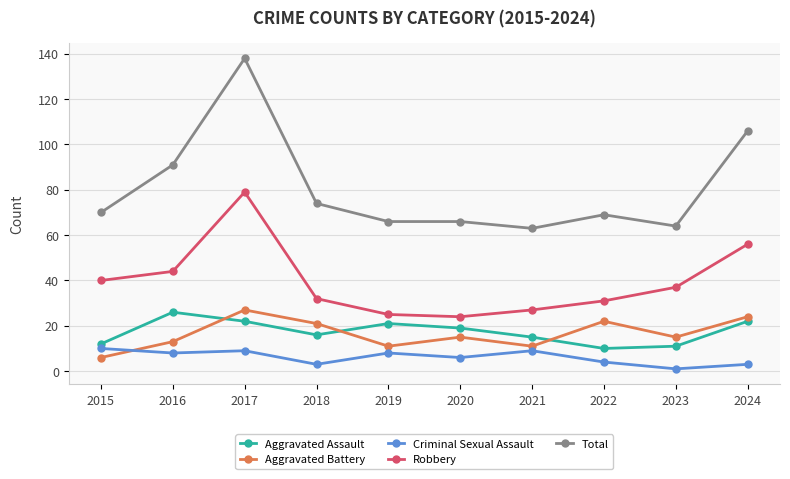

What is the difference between the maximum and minimum values in the Aggravated Battery series?

21